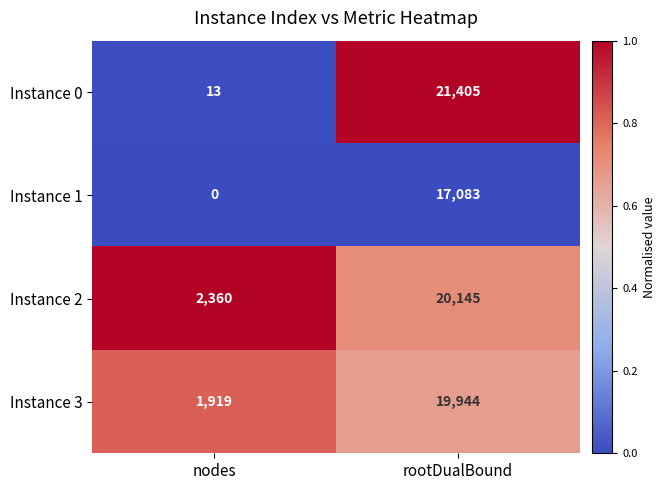

Which series has the largest range (max minus min)?

Instance 0